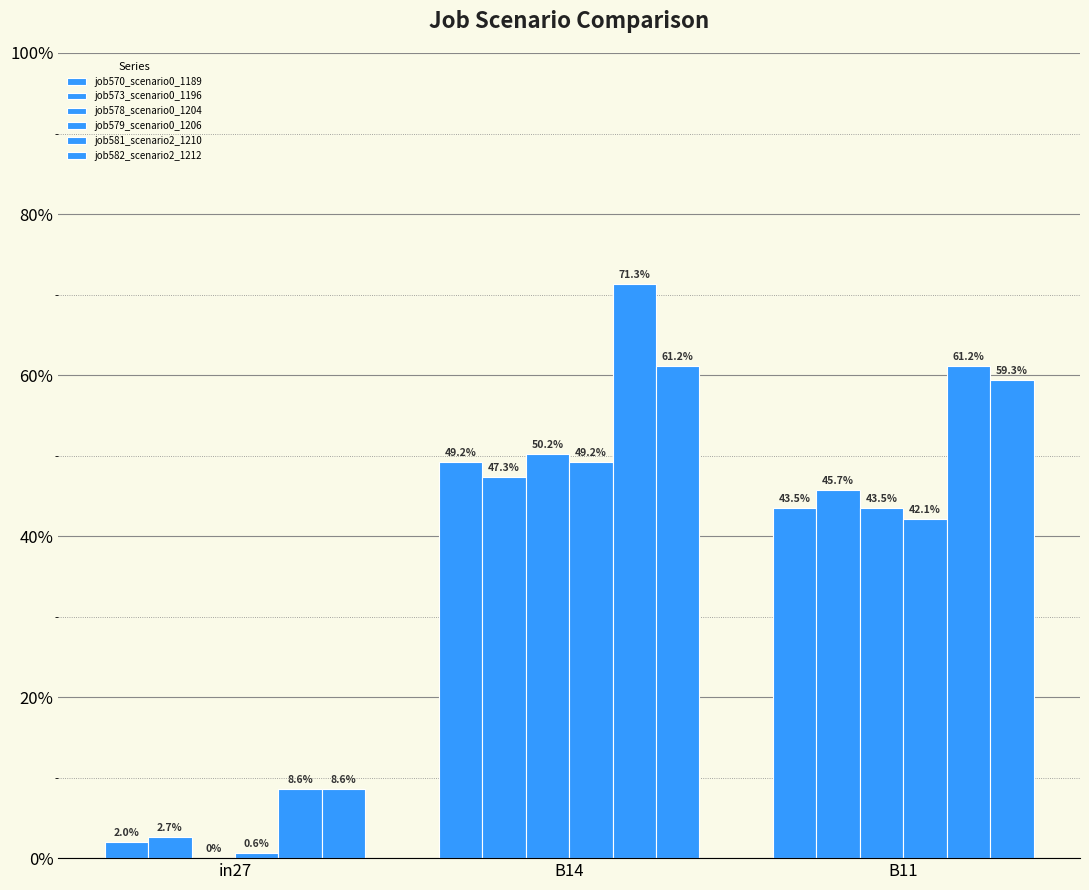

True or false: job581_scenario2_1210 has a value of 0.7 at B14.

True